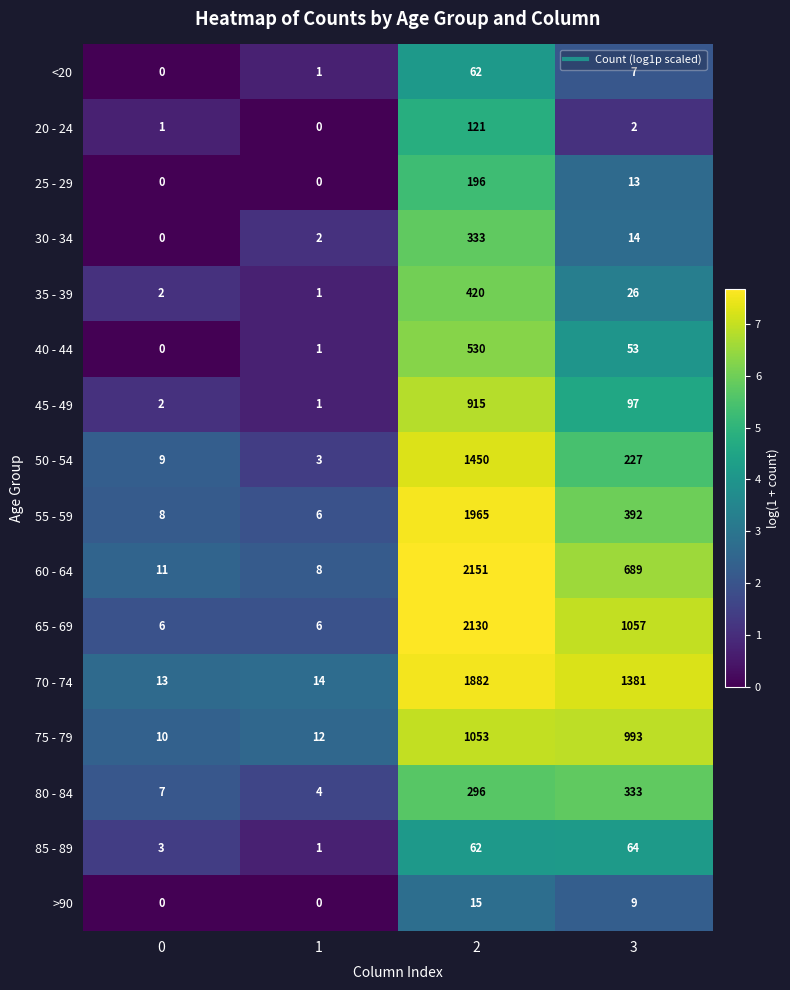

At which category is the sum across all series the highest?

2